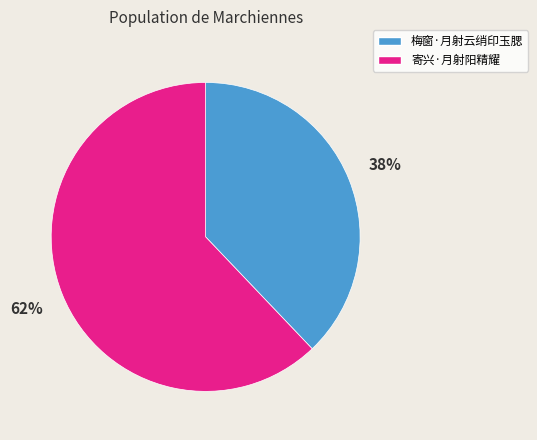

Is it true that 寄兴·月射阳精耀 is 62% of the pie?

True